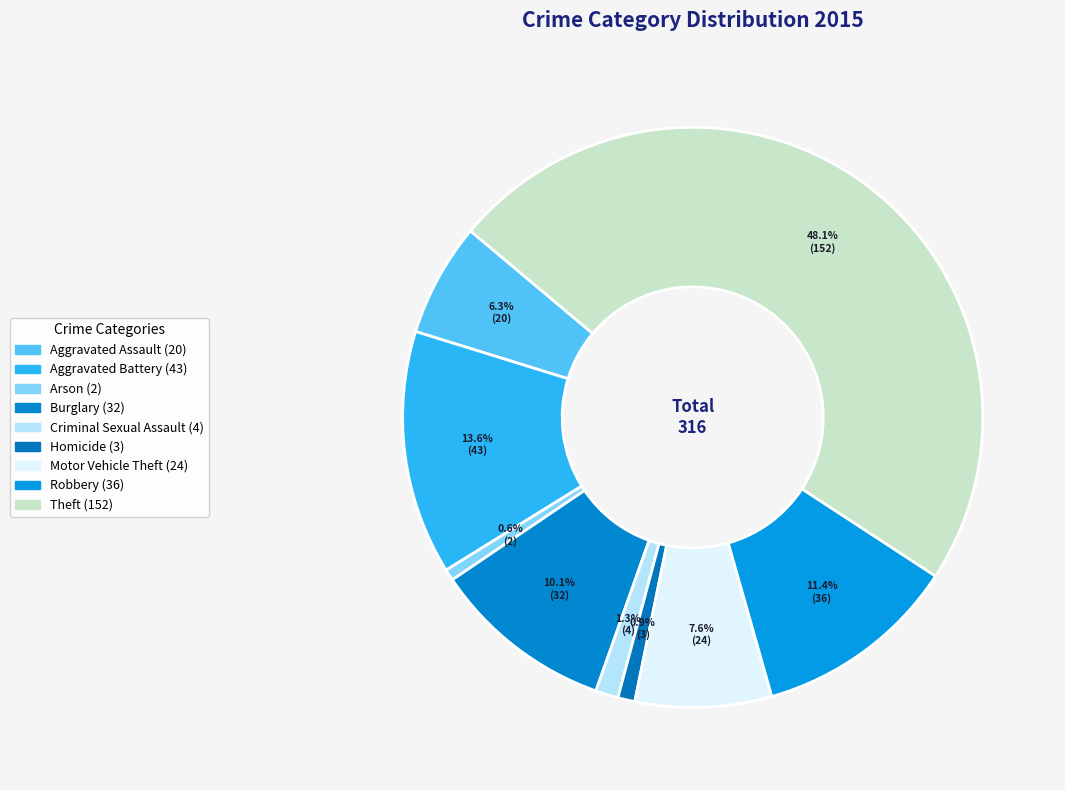

Which has a higher value, Criminal Sexual Assault or Homicide?

Criminal Sexual Assault